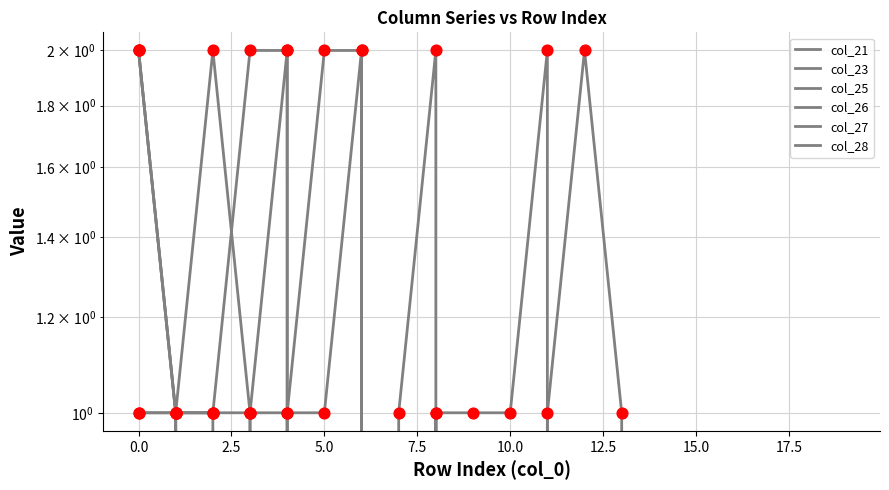

Which series has the largest total across all categories?

col_28